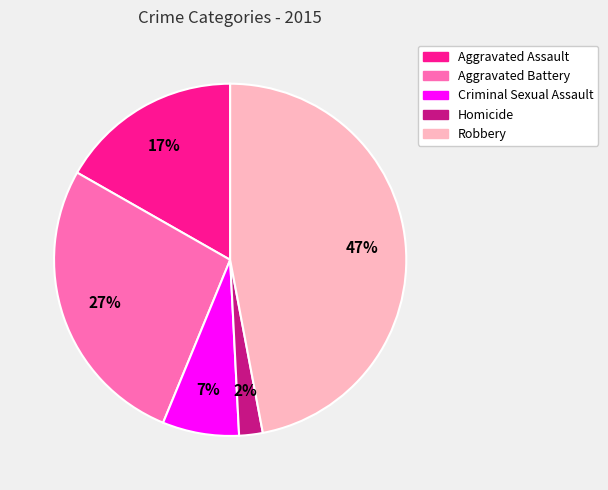

Which has a higher value, Criminal Sexual Assault or Robbery?

Robbery